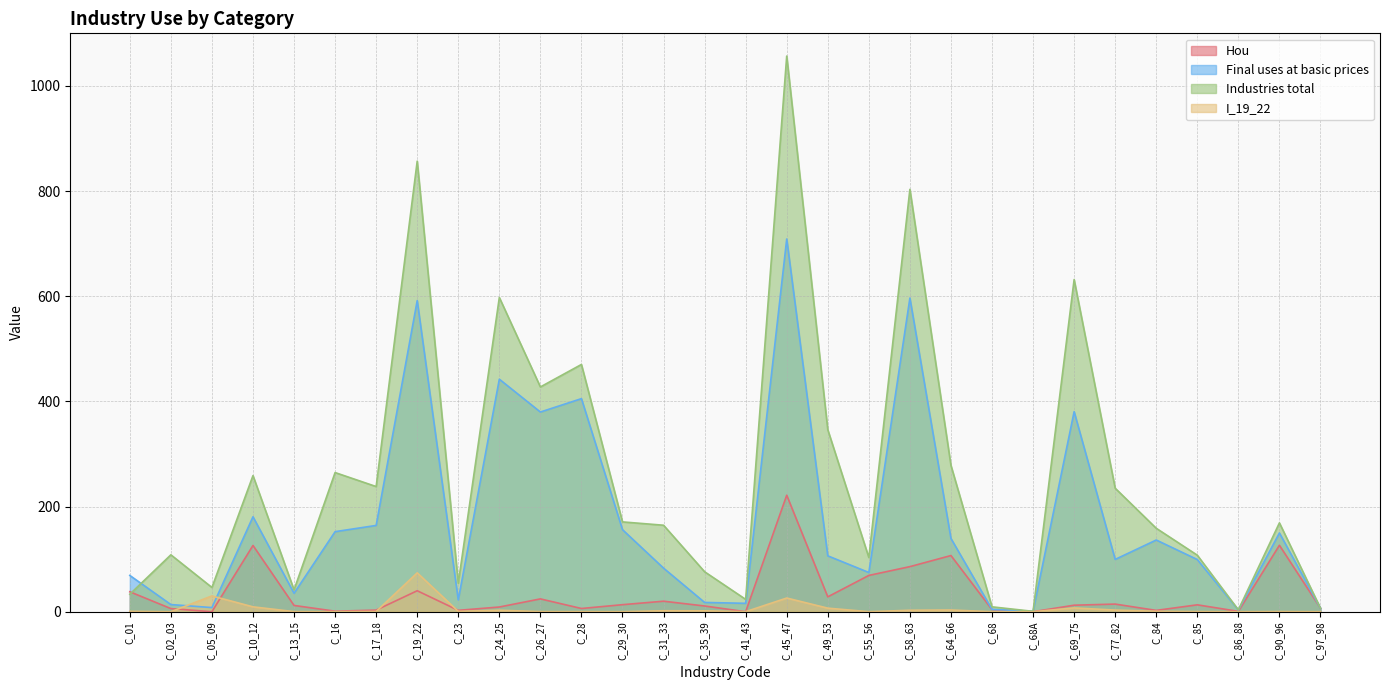

At which label does I_19_22 reach its peak?

C_19_22